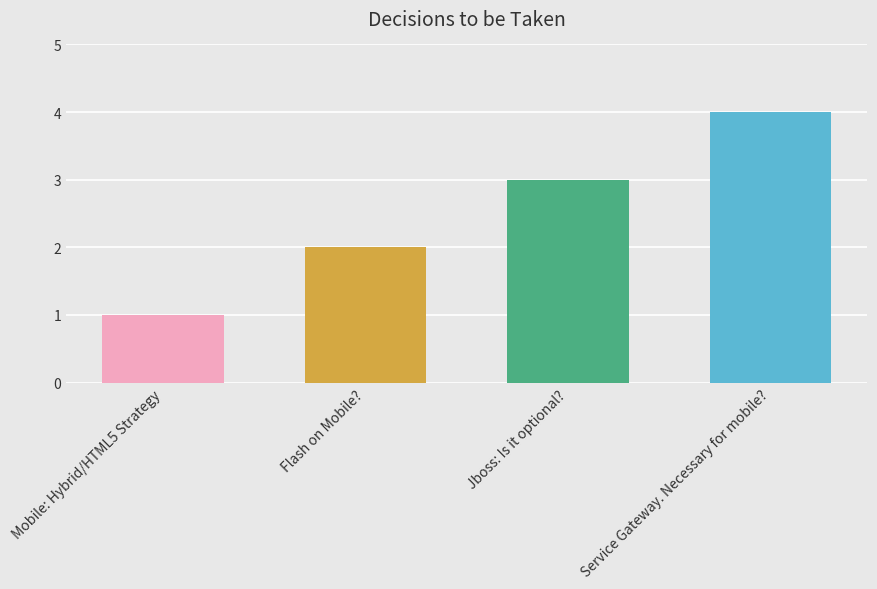

What is the label of the 4th bar from the left?

Service Gateway. Necessary for mobile?